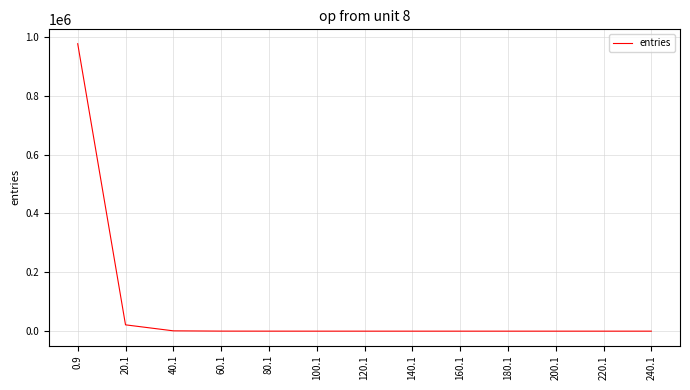

What is the greatest value displayed?

977203